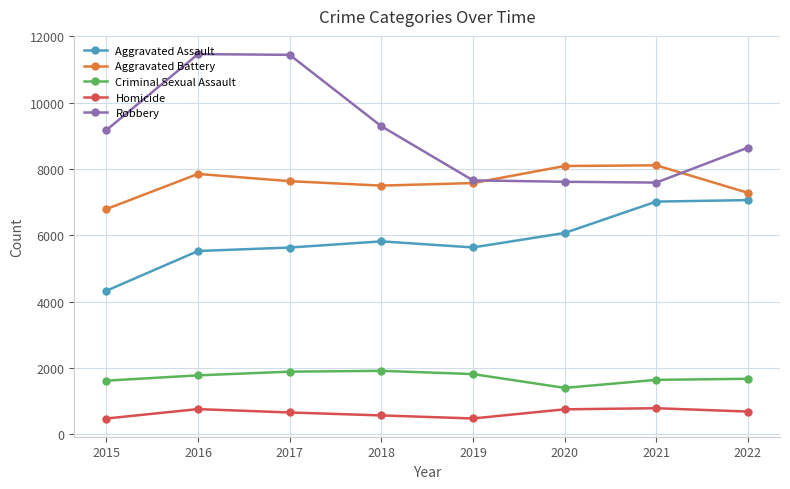

What are all the series names shown in the legend?

Aggravated Assault, Aggravated Battery, Criminal Sexual Assault, Homicide, Robbery